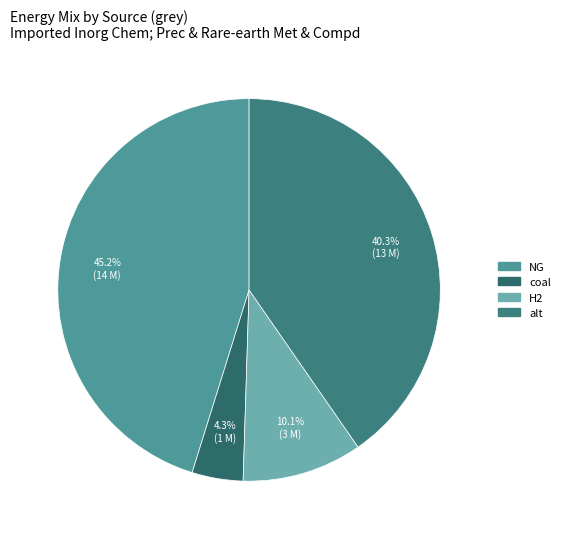

To the nearest percent, what is the average slice percentage?

25%